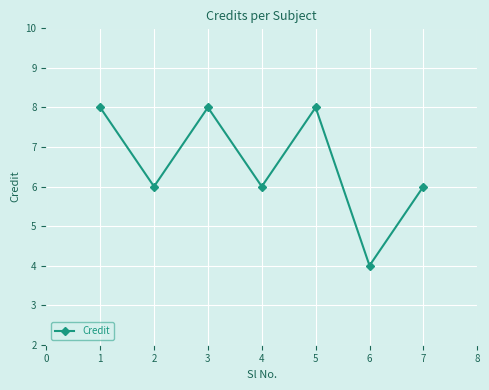

The value at 4 is 6. True or false?

True